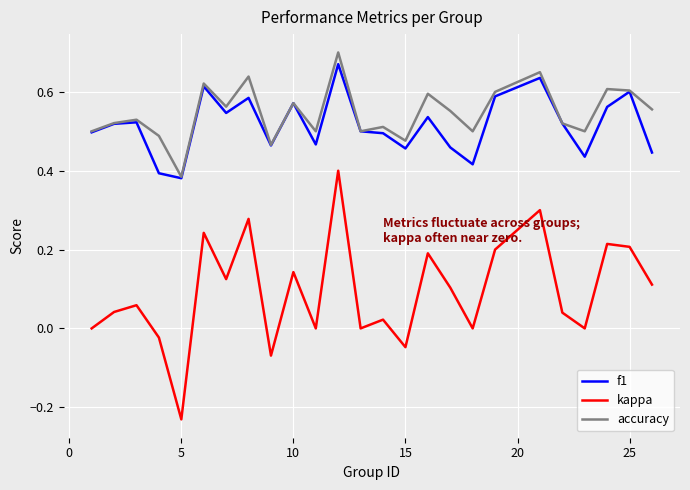

True or false: f1 and kappa cross at least once.

False